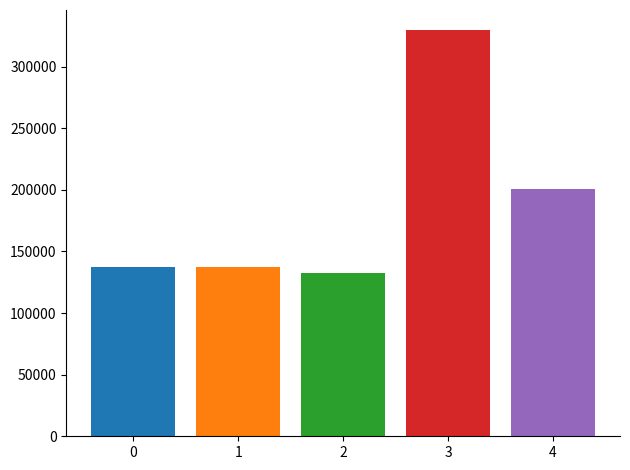

What is the difference between the highest and lowest values at 2?

197375